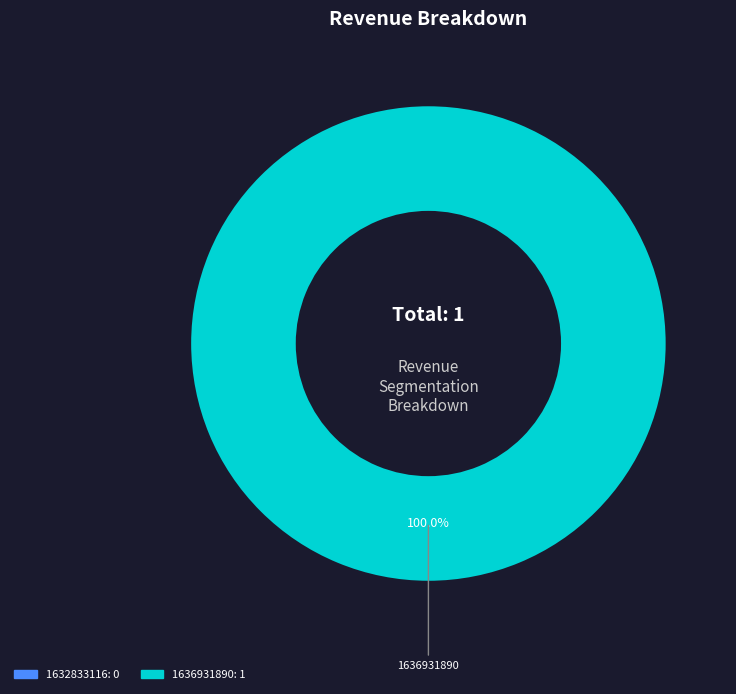

Count the number of slices in the pie.

2